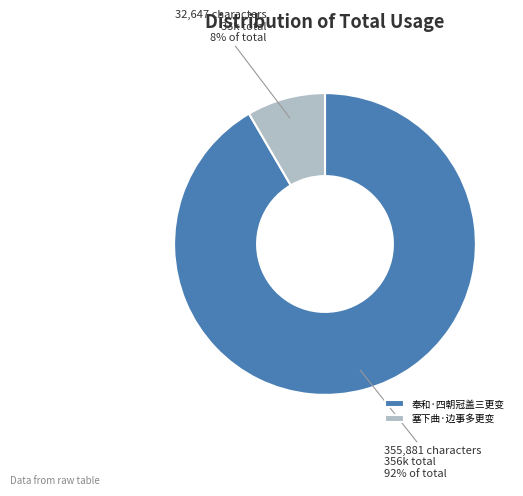

The 塞下曲·边事多更变 slice represents 3% of the pie. True or false?

False